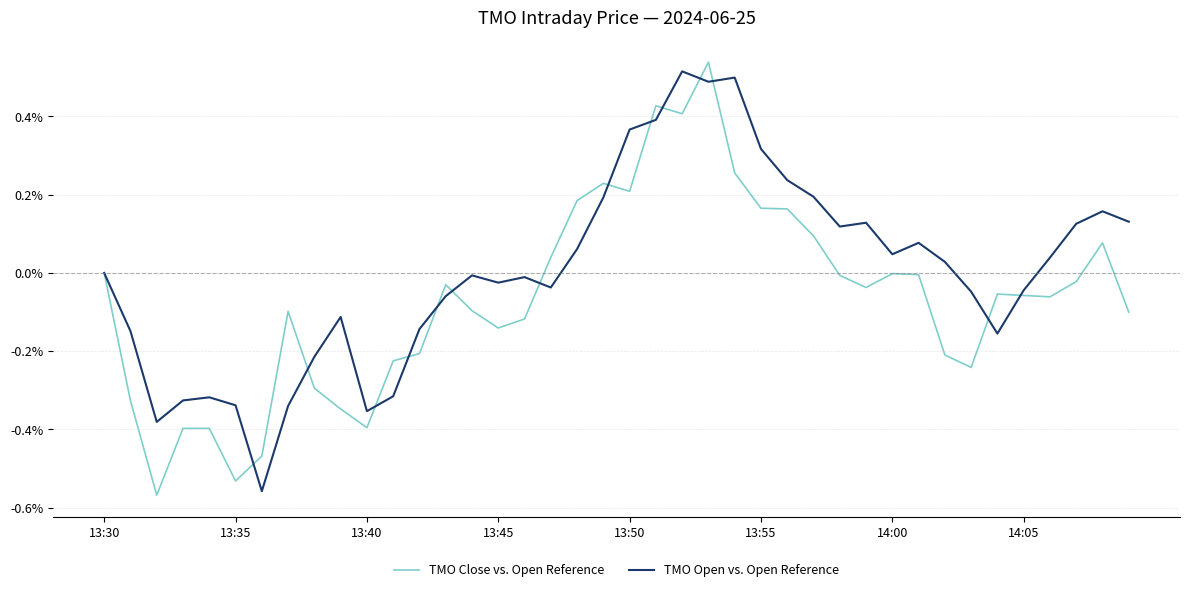

Is this an area chart (filled region under the line)?

No